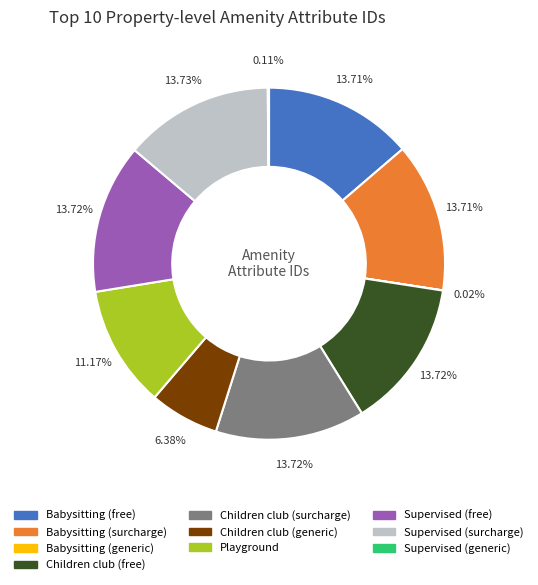

Do Children club (surcharge) and Children club (free) together represent more than half of the pie?

No